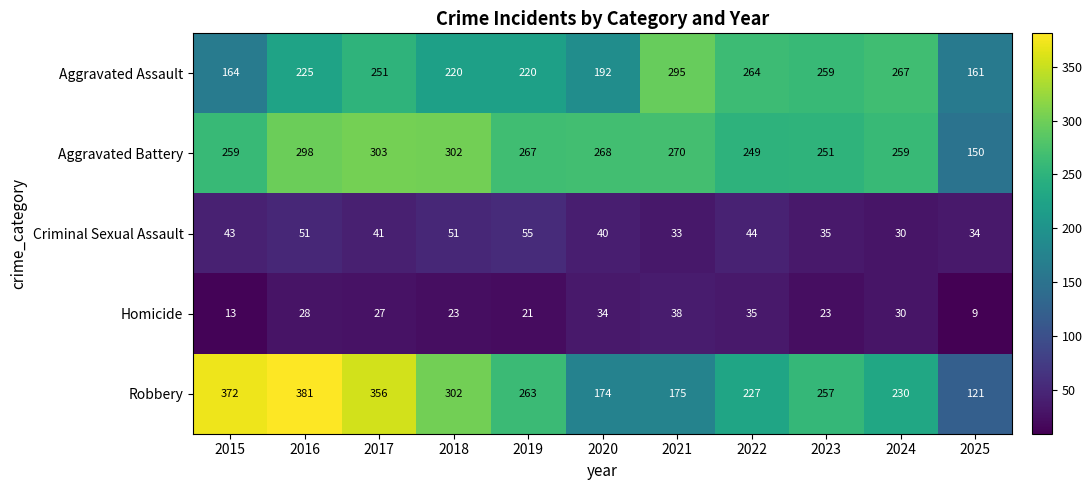

At how many categories does at least one series exceed 309?

3